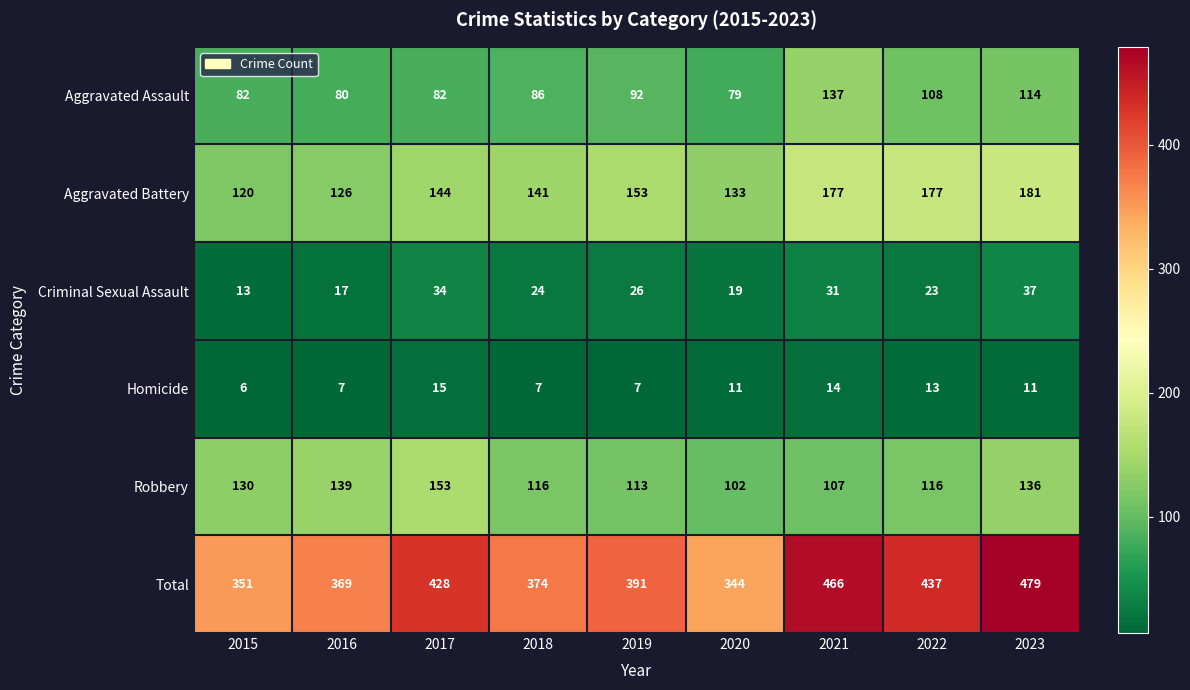

Which series has the largest total across all categories?

Total